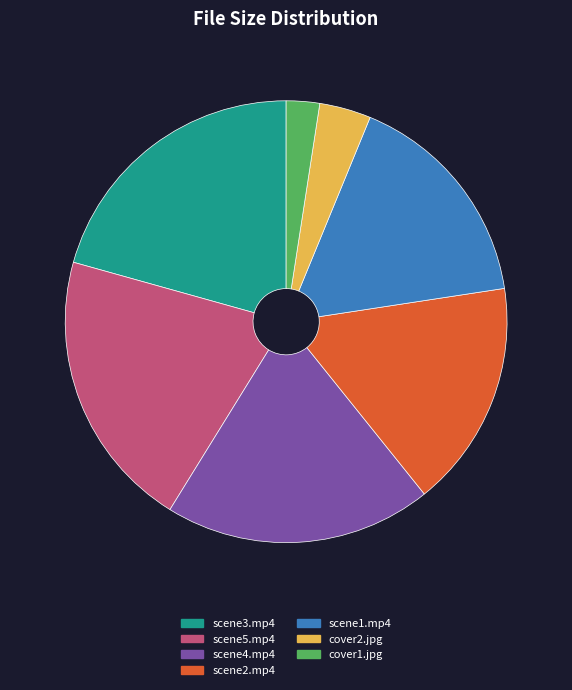

The cover2.jpg slice represents 16% of the pie. True or false?

False